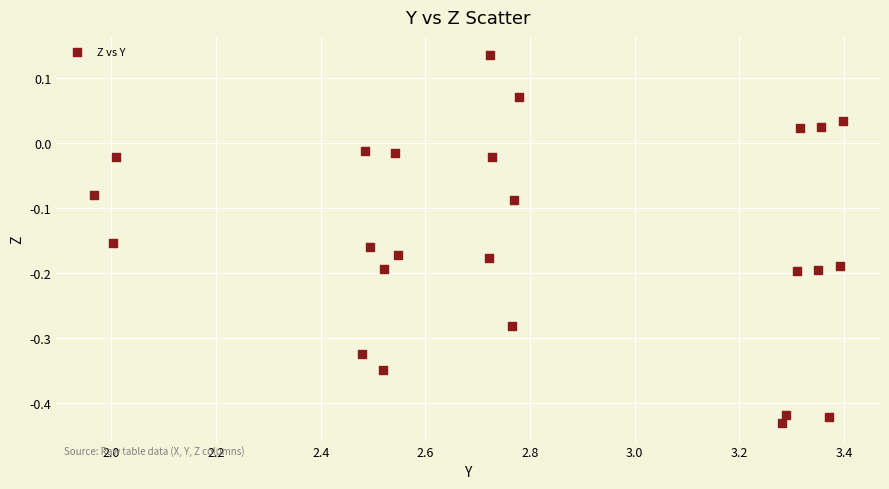

What is the range of Y values (max minus min)?

0.6